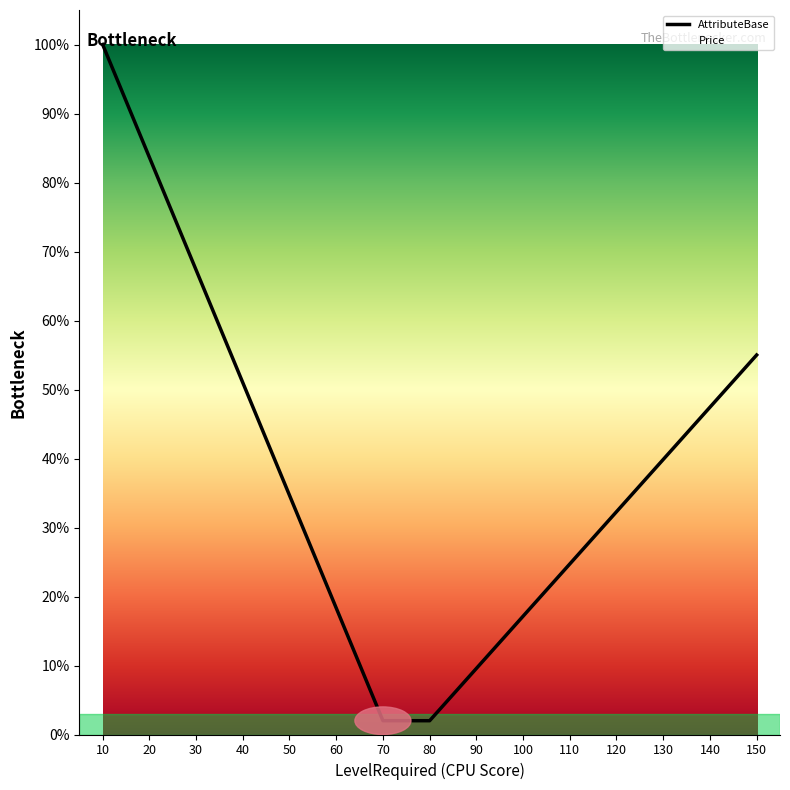

Rank the series by their maximum value, from lowest to highest.

Price, AttributeBase